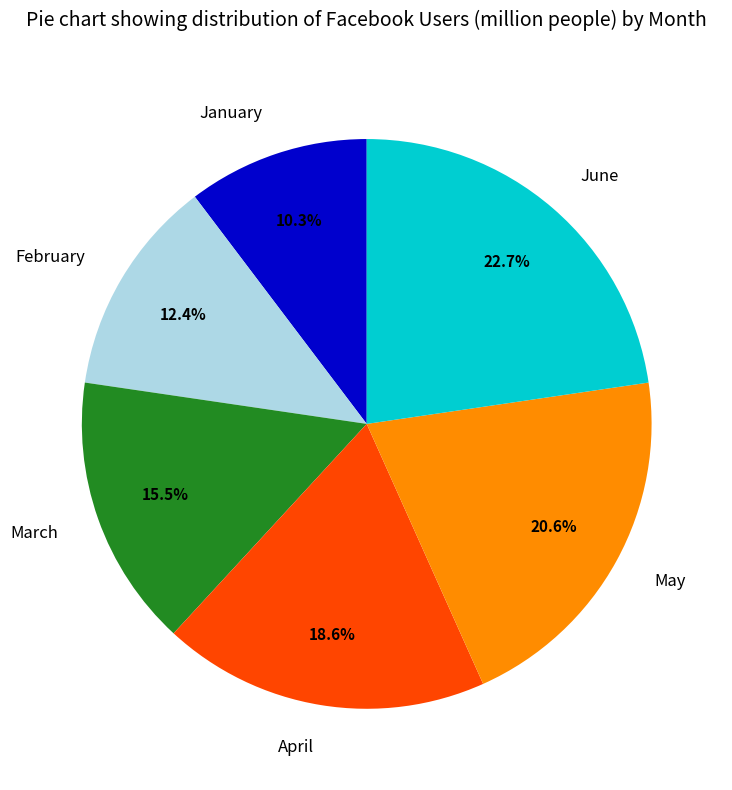

To the nearest percent, what is the difference between the largest and smallest slice percentages?

12%